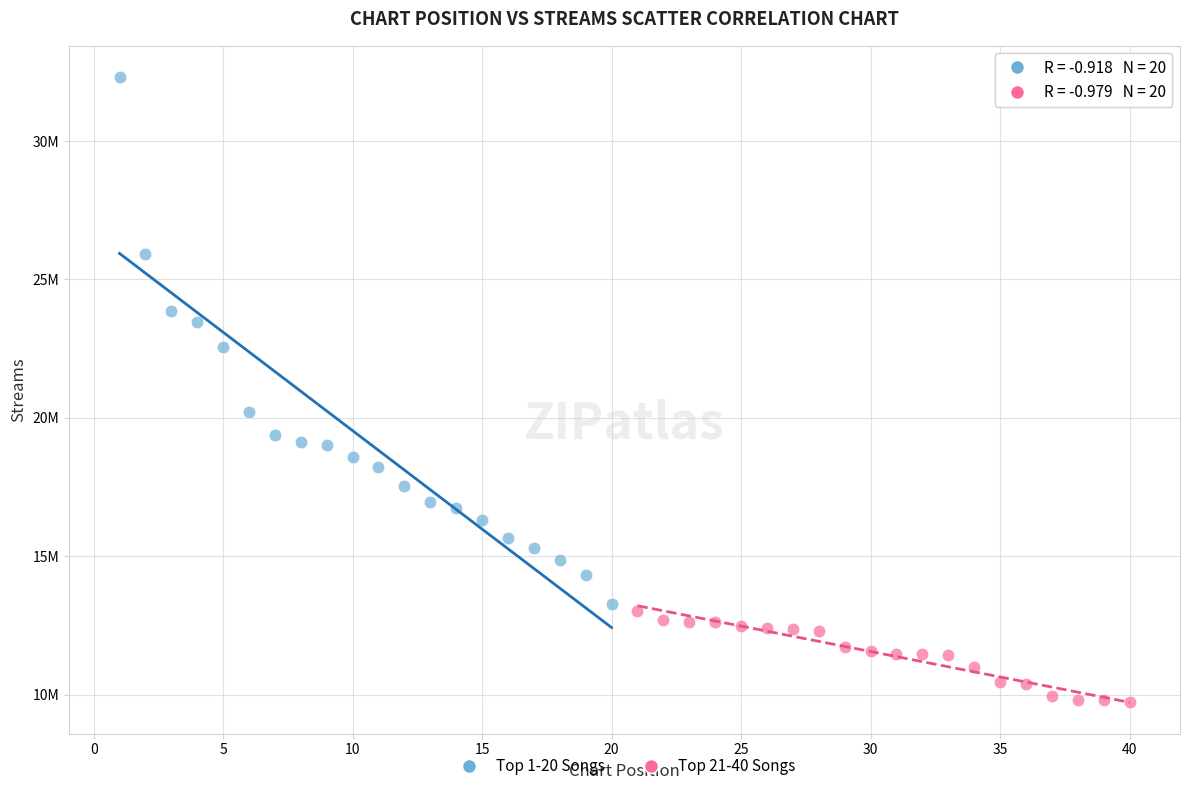

What are all the series names shown in the legend?

Top 1-20 Songs, Top 21-40 Songs